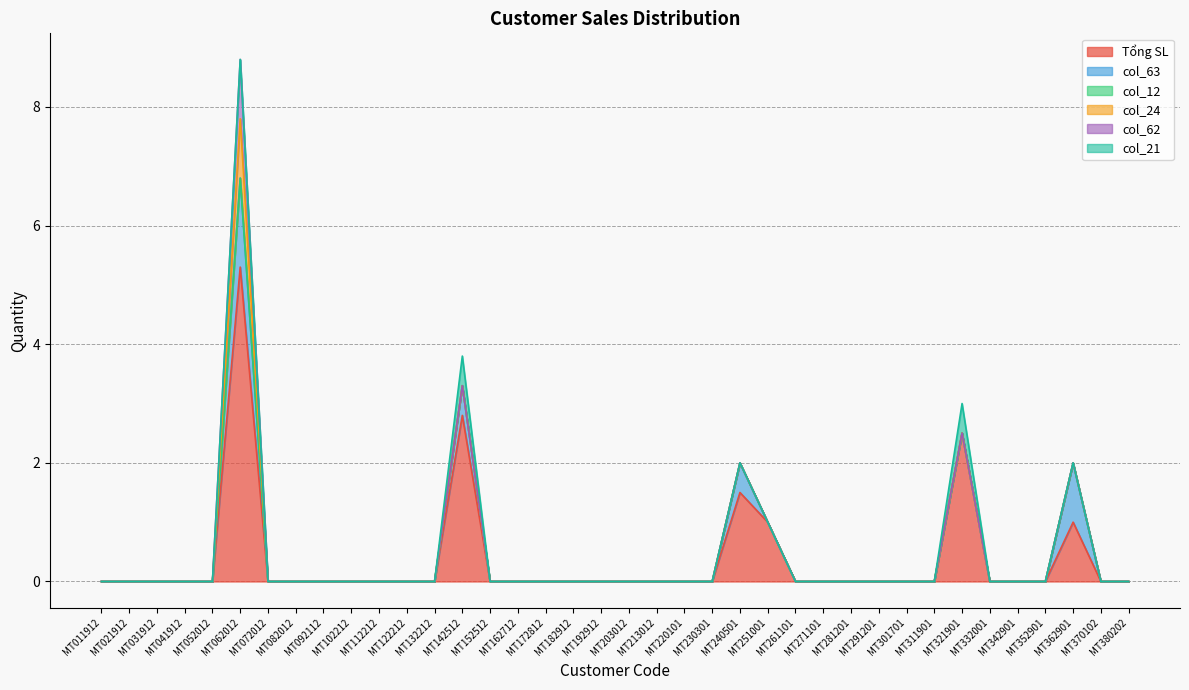

Which series has the largest range (max minus min)?

Tổng SL